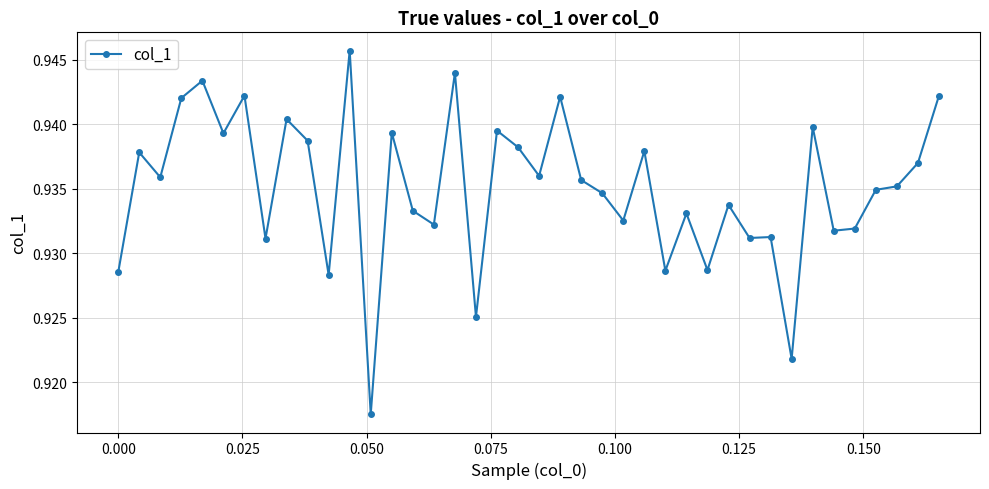

What is the sum of all values?

37.4